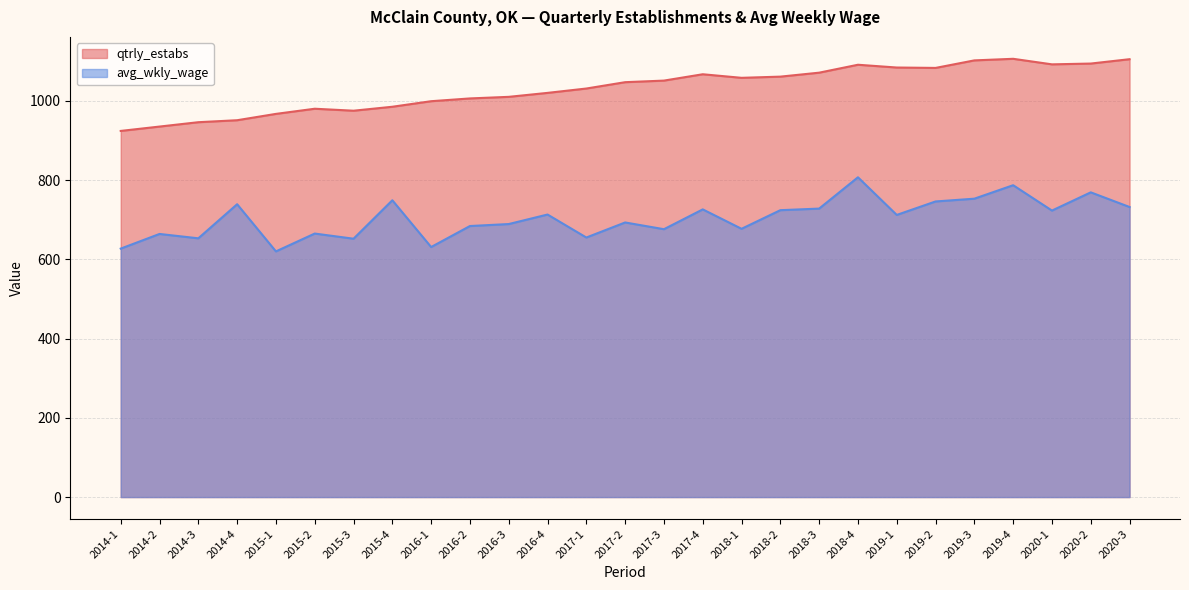

What is the label of the 1st point from the left?

2014-1